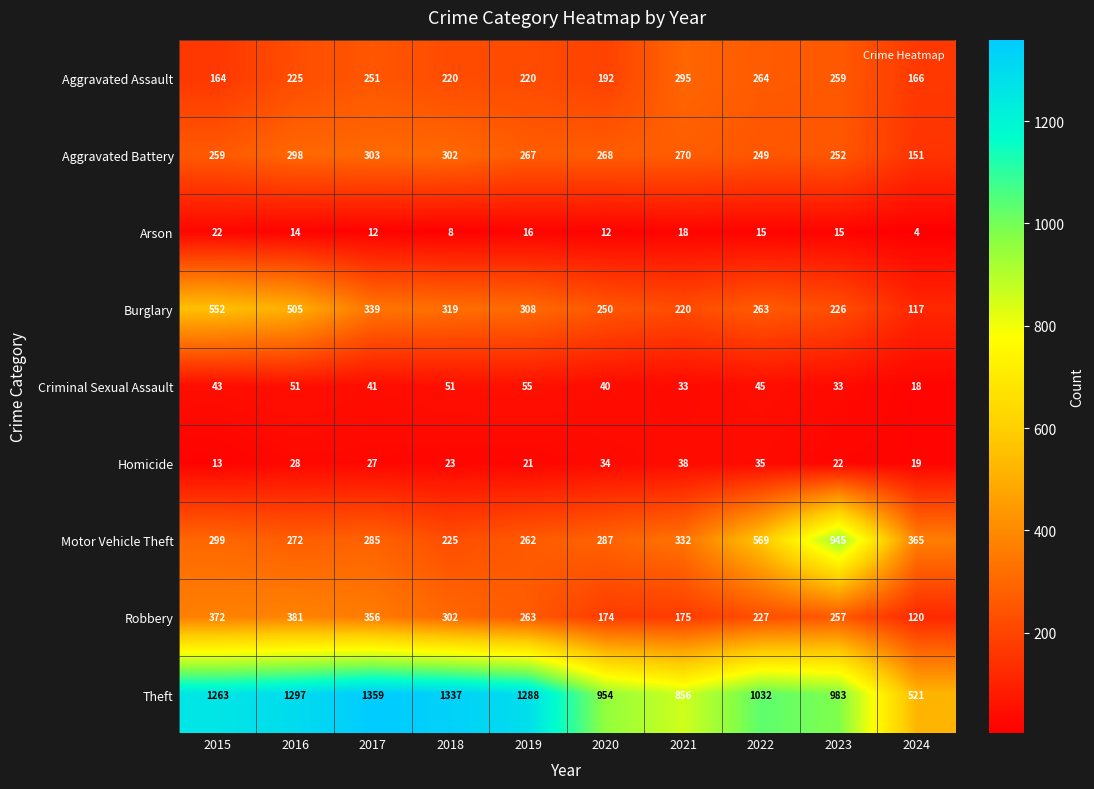

Where is Aggravated Assault nearest to the value 229?

2016